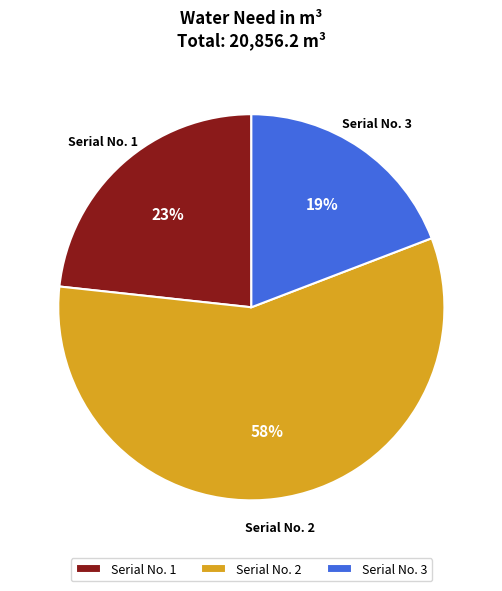

Which slice represents more than half of the pie?

Serial No. 2